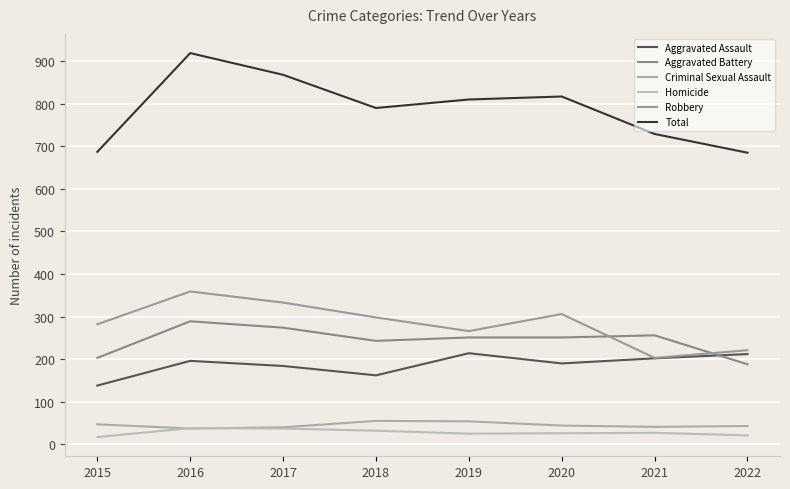

How many categories are shown in the chart?

8